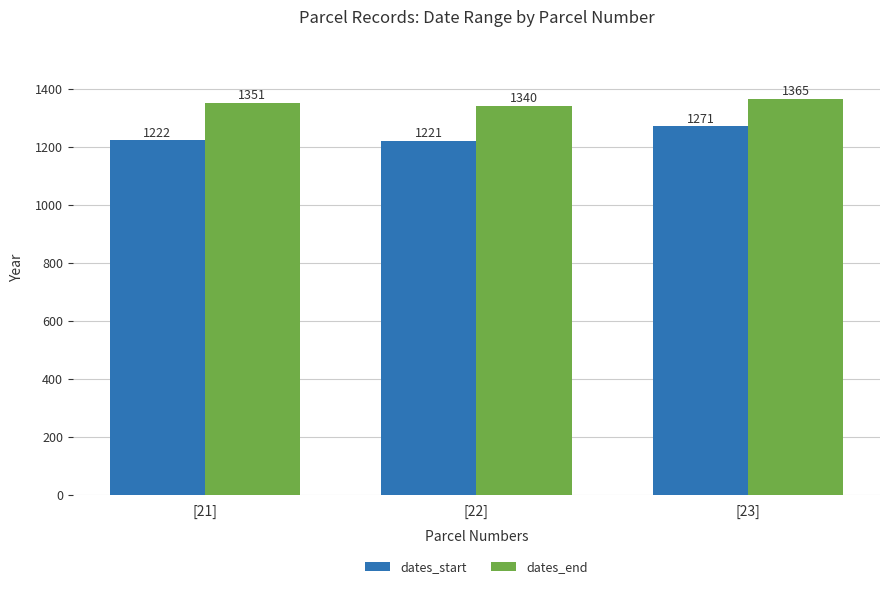

What is the approximate value of dates_start at [22], to the nearest 10?

1220